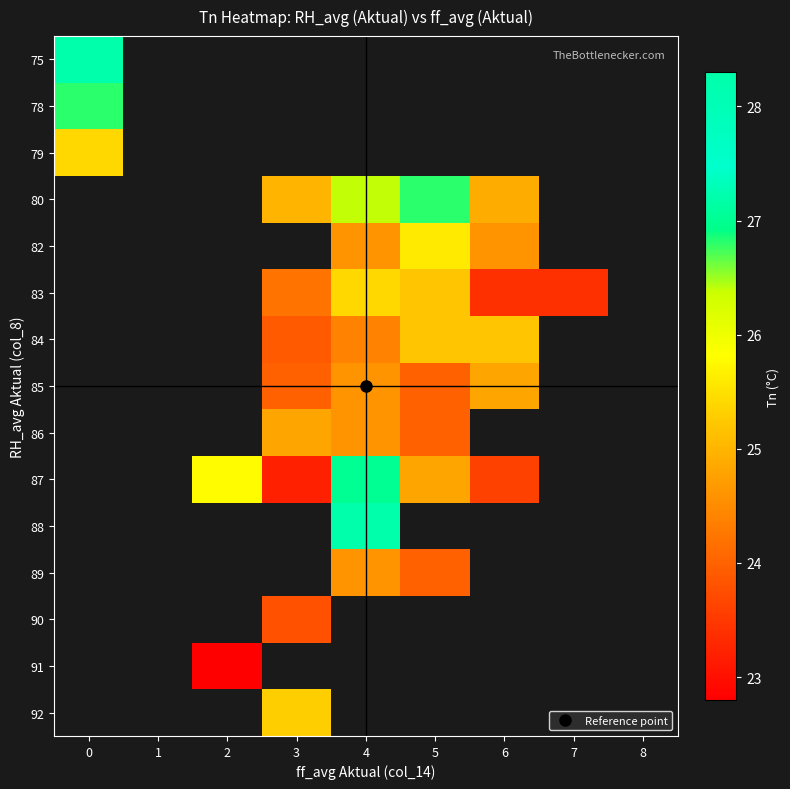

Between 6 and 5, which is larger?

5